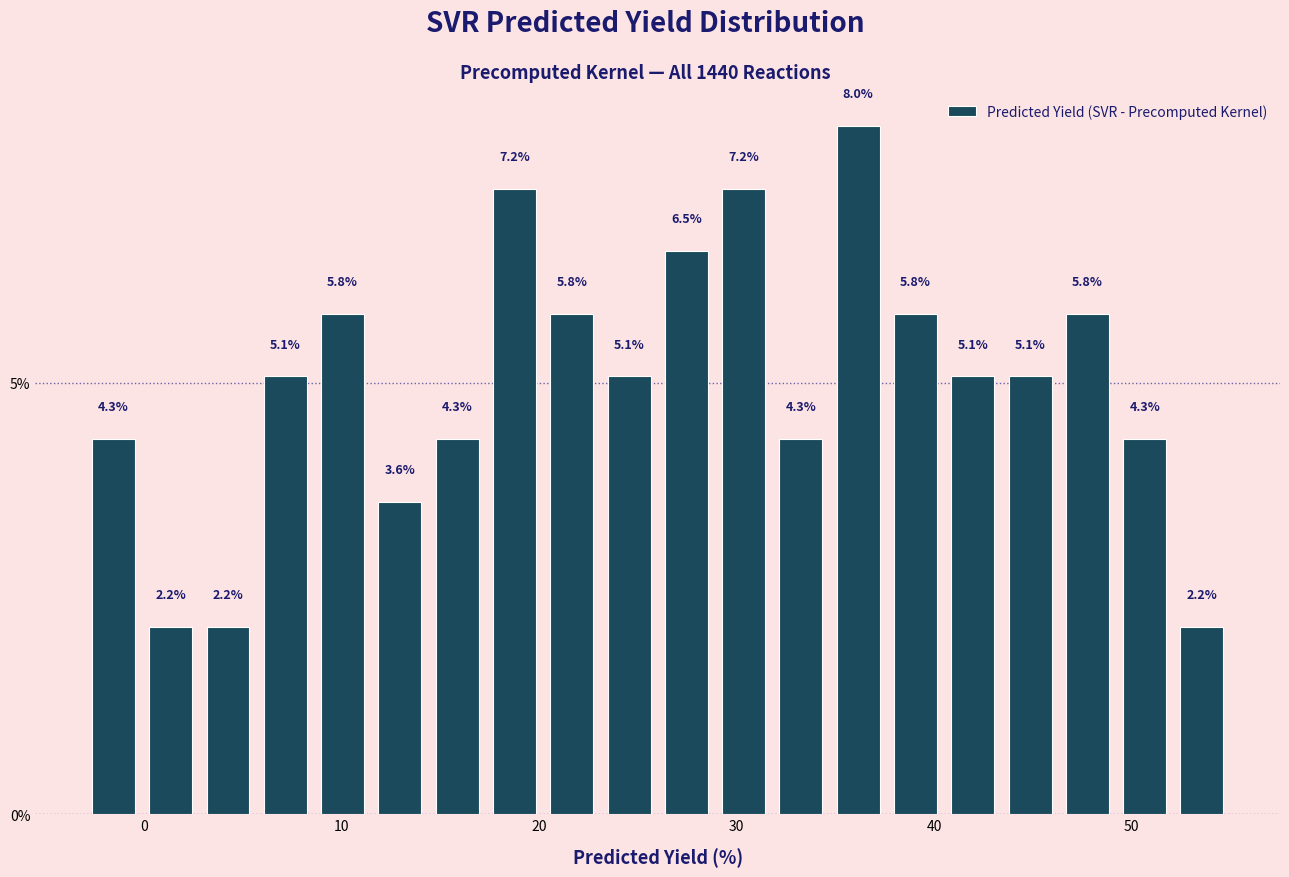

Around what value on the x-axis is the tallest bar? Give the approximate position of its centre, as read against the axis.

36